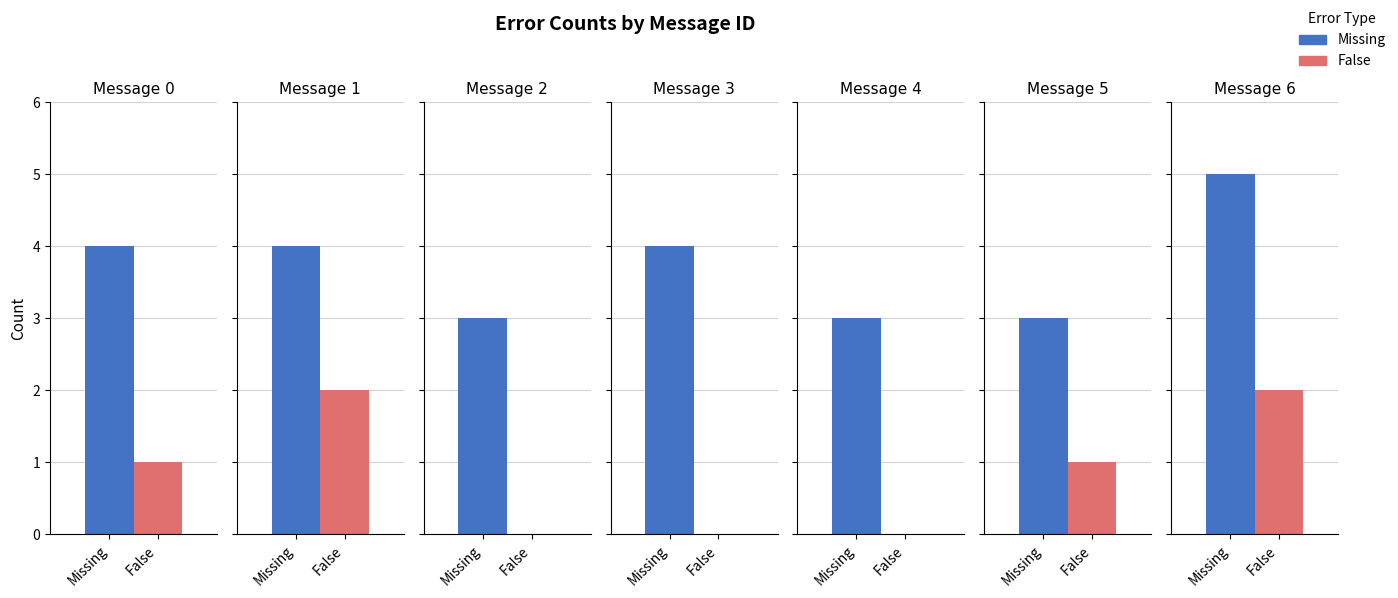

Which series changed the most between 3 and 4?

Missing